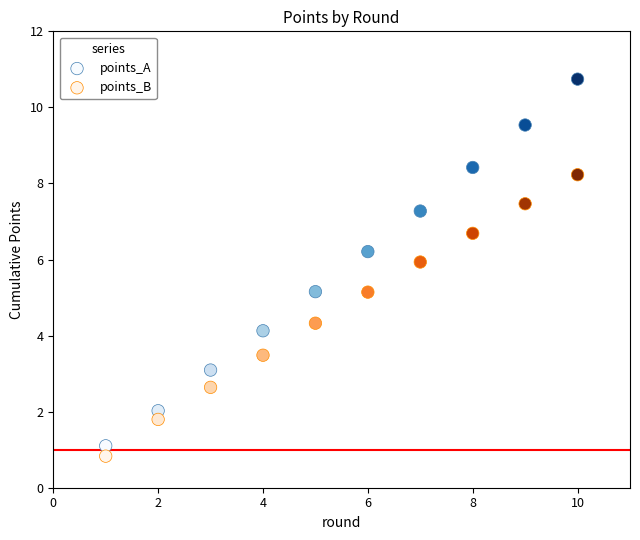

What are all the series names shown in the legend?

points_A, points_B